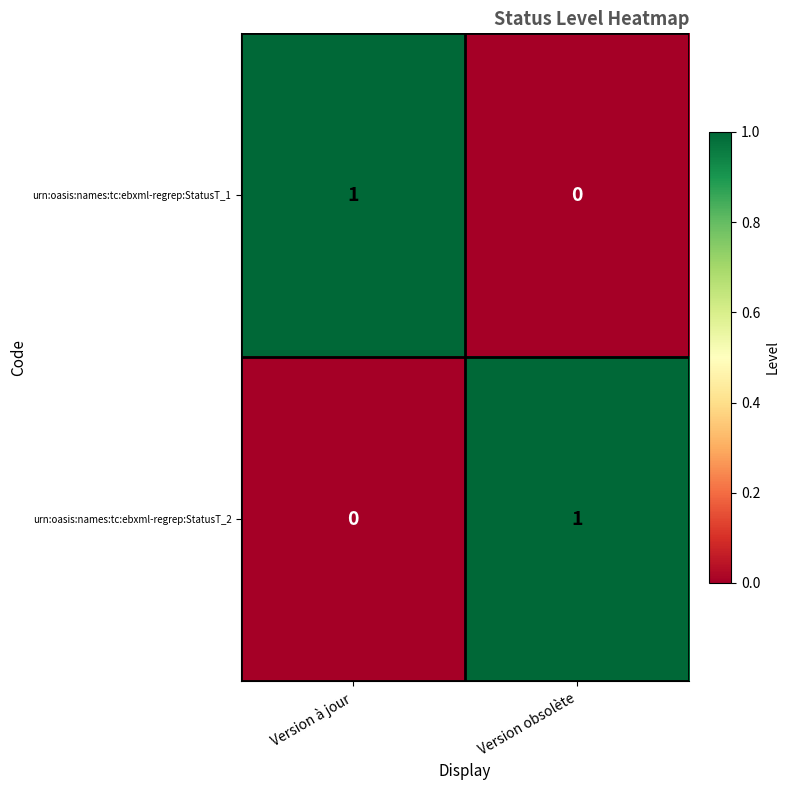

Reading right to left, list all the values displayed in this chart.

urn:oasis:names:tc:ebxml-regrep:StatusT_1: Version obsolète=0	Version à jour=1
urn:oasis:names:tc:ebxml-regrep:StatusT_2: Version obsolète=1	Version à jour=0